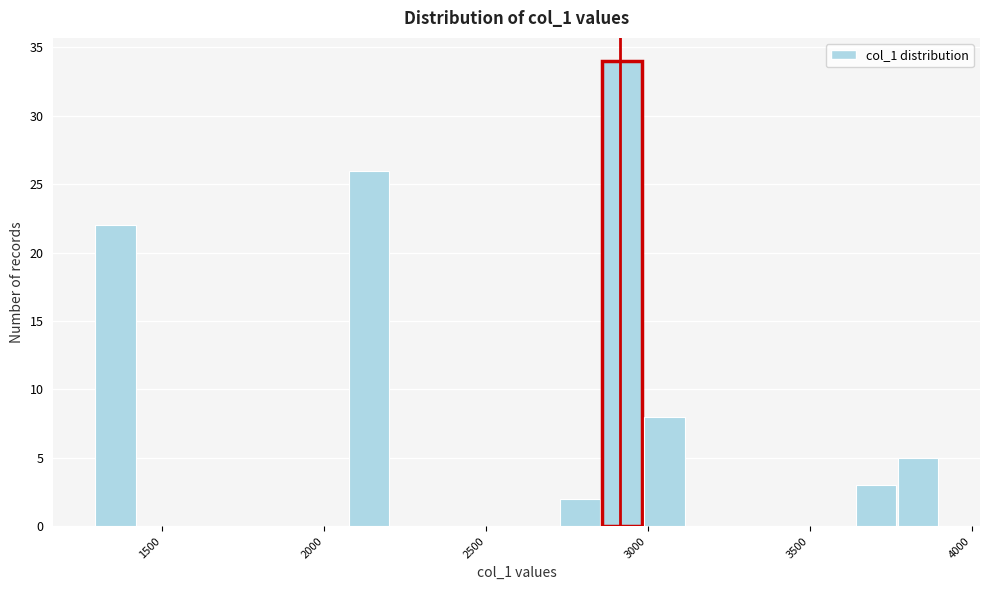

Read against the x-axis, roughly where is the centre of the tallest bar?

2900